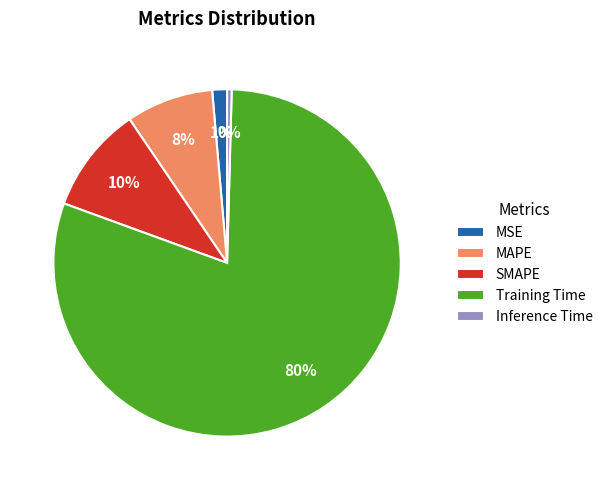

To the nearest percent, what is the average slice percentage?

20%